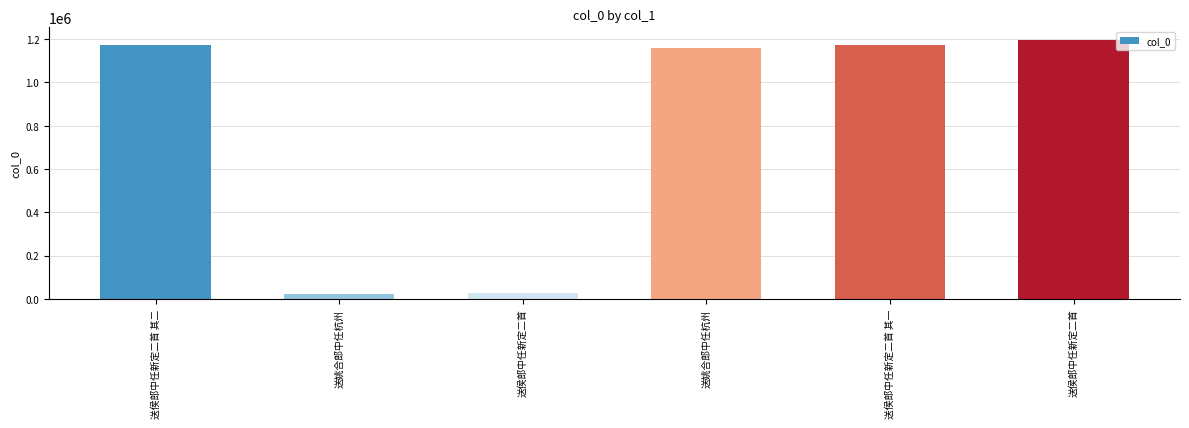

Is it true that the value at 送姚合郎中任杭州 is 33975?

False